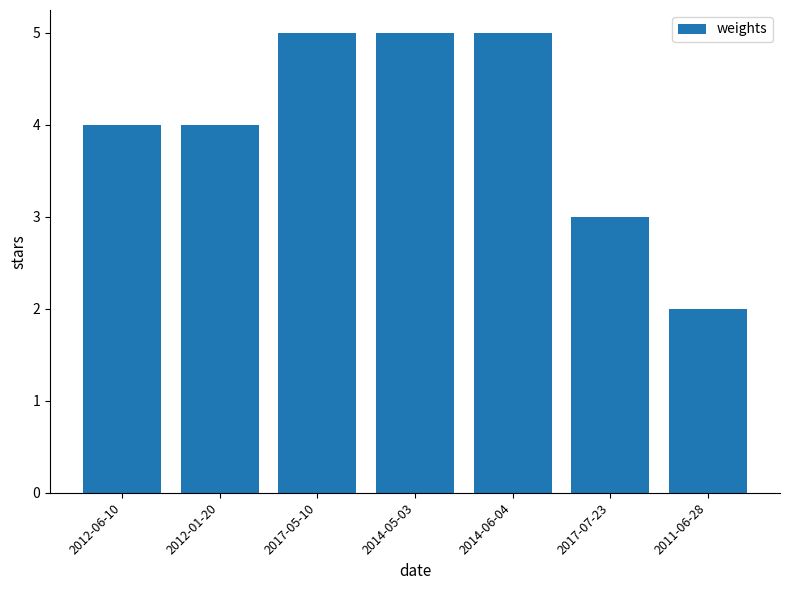

What value does the data have at 2014-05-03?

5